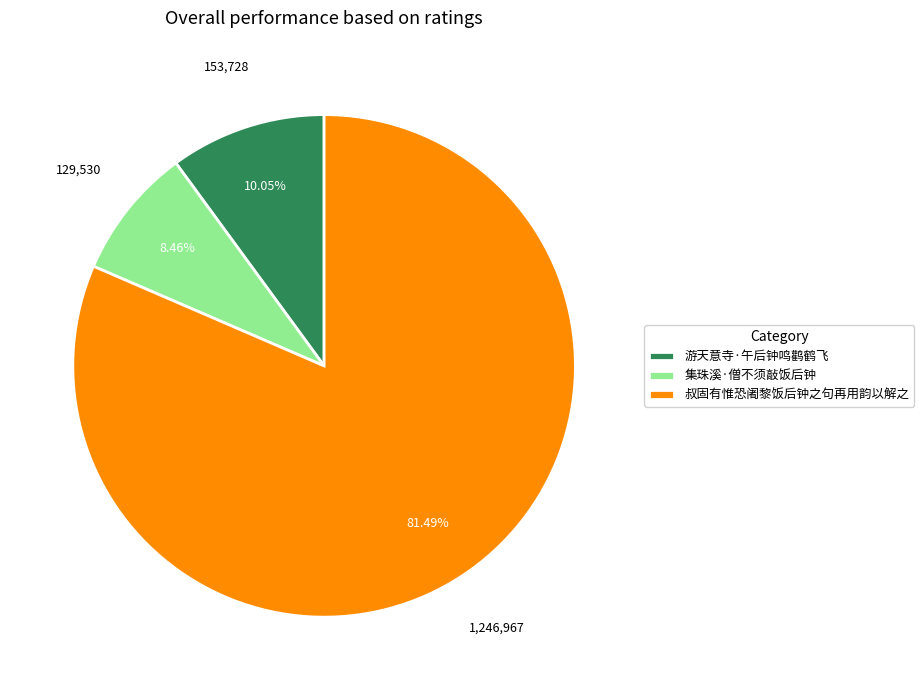

To the nearest percent, what percentage of the pie is 游天意寺·午后钟鸣鹳鹤飞?

10%